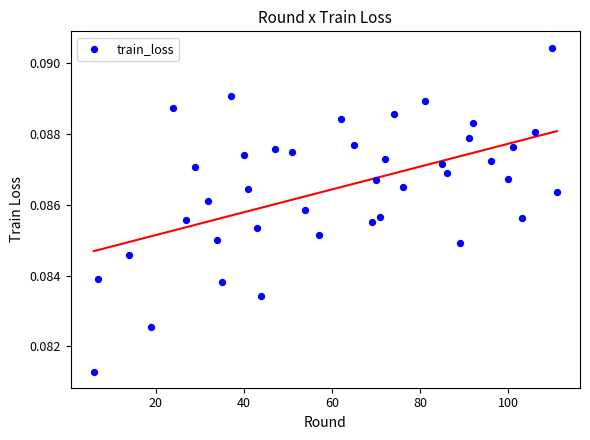

What is the range of X values (max minus min)?

105.0